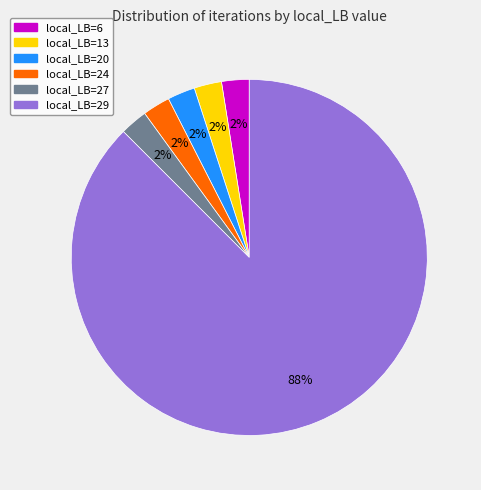

Combined, do local_LB=20 and local_LB=6 account for over 50%?

No